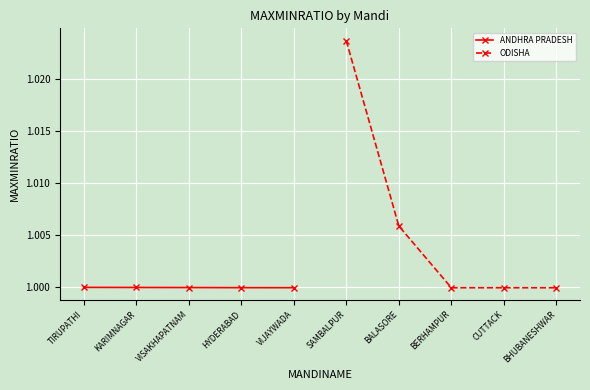

What is the highest value of the ANDHRA PRADESH series?

1.0